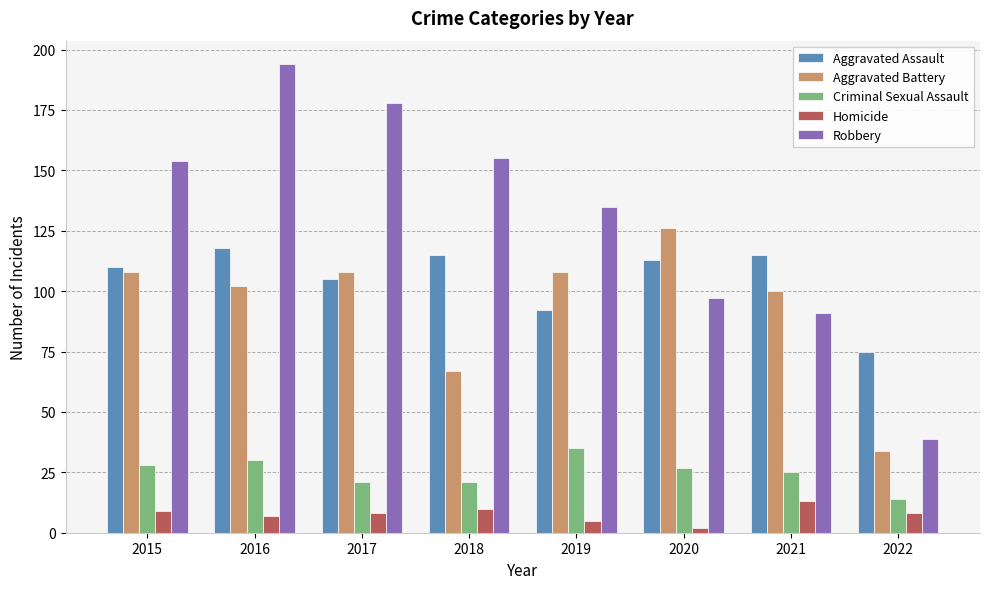

The Aggravated Assault series shows 39 at 2019. True or false?

False